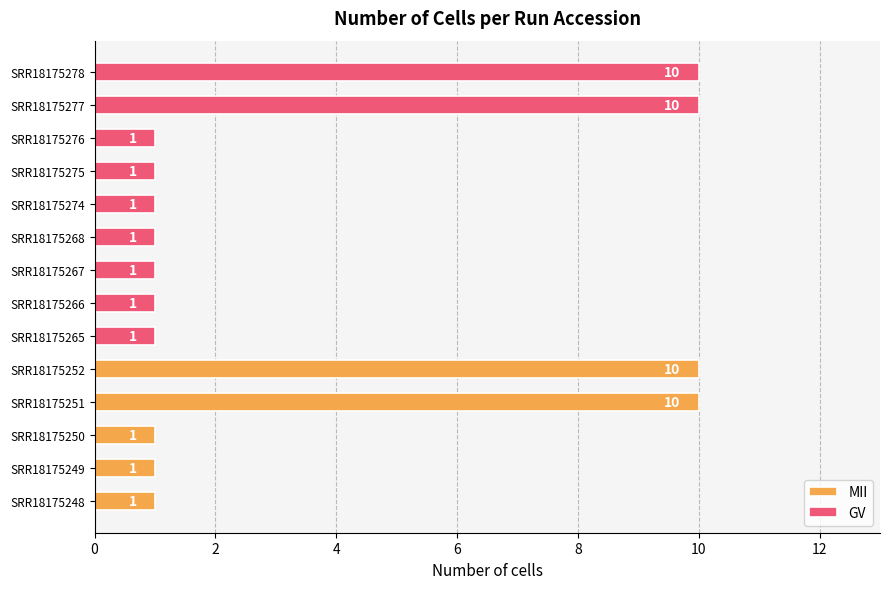

What is the maximum value shown in the chart?

10